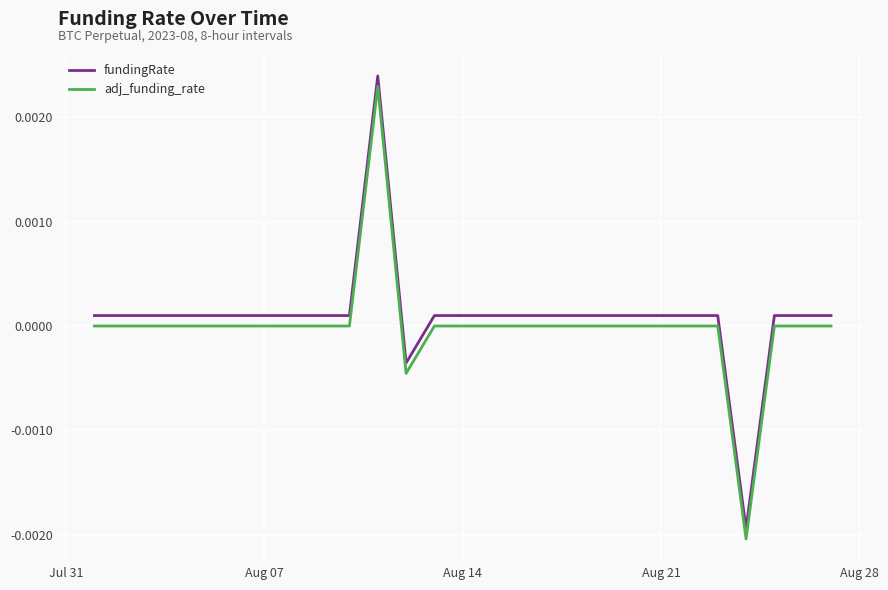

True or false: fundingRate and adj_funding_rate cross at least once.

False